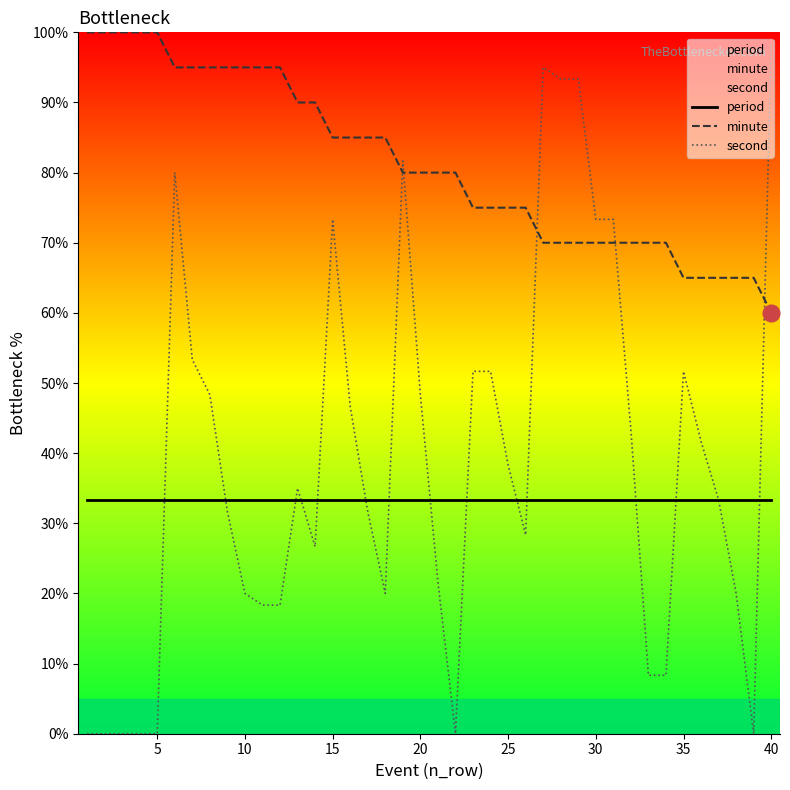

True or false: minute and second intersect in this chart.

True